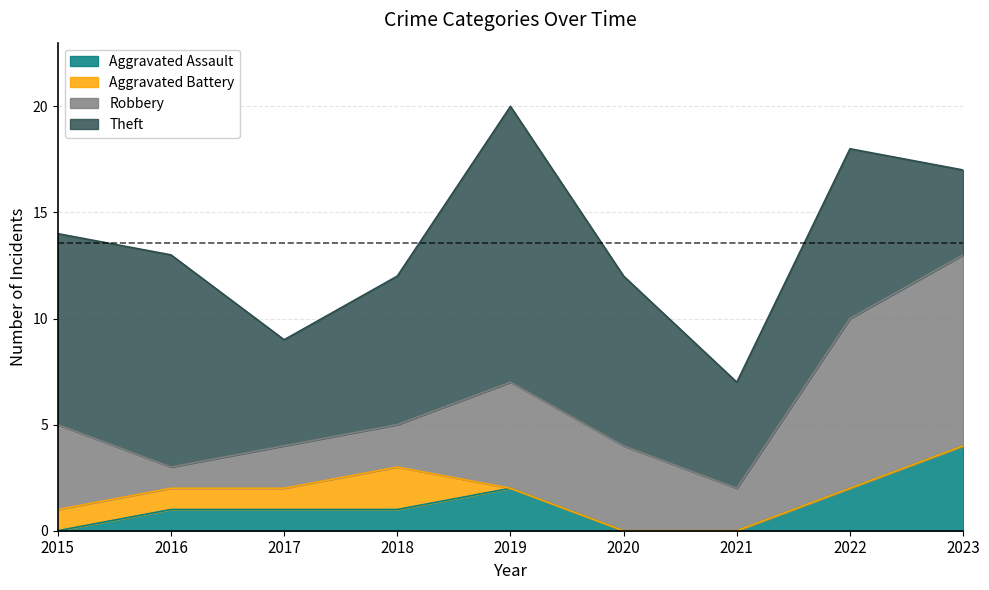

Reading right to left, transcribe all the data shown in this chart.

Aggravated Assault: 4	2	0	0	2	1	1	1	0
Aggravated Battery: 0	0	0	0	0	2	1	1	1
Robbery: 9	8	2	4	5	2	2	1	4
Theft: 4	8	5	8	13	7	5	10	9